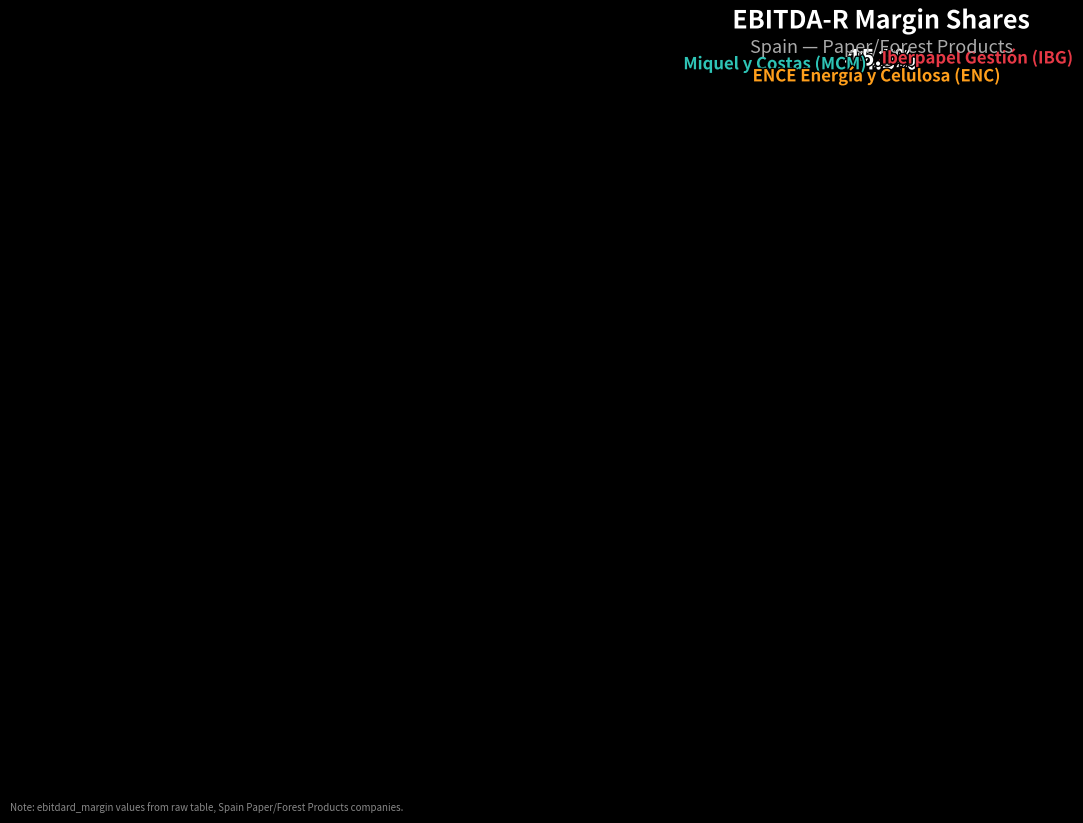

How many slices are in this pie chart?

3